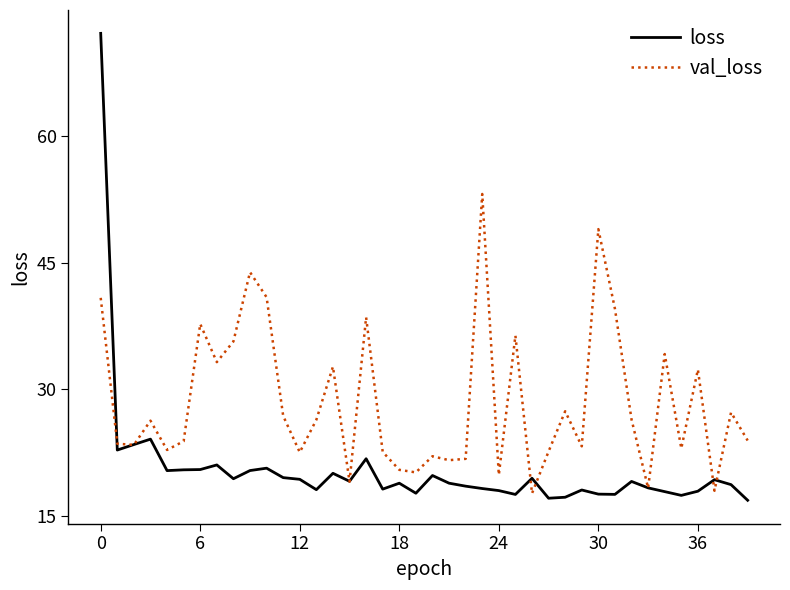

Which series has the widest spread of values?

loss